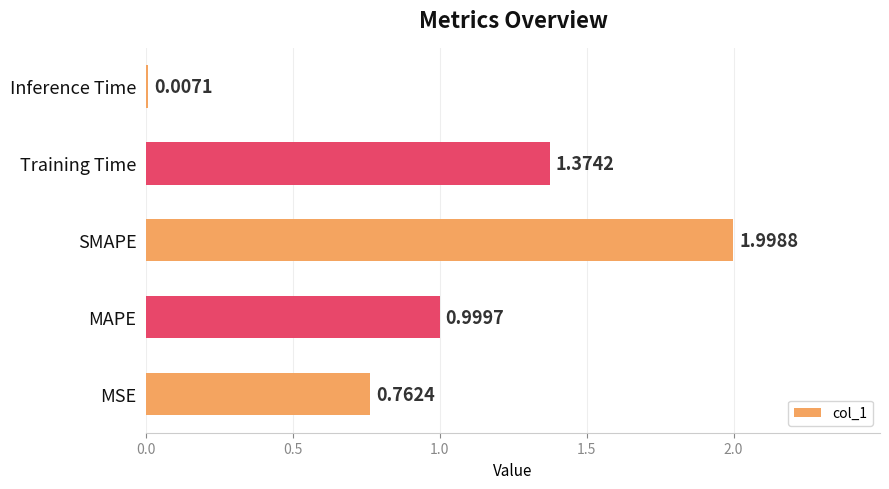

Count the number of data series in this chart.

1